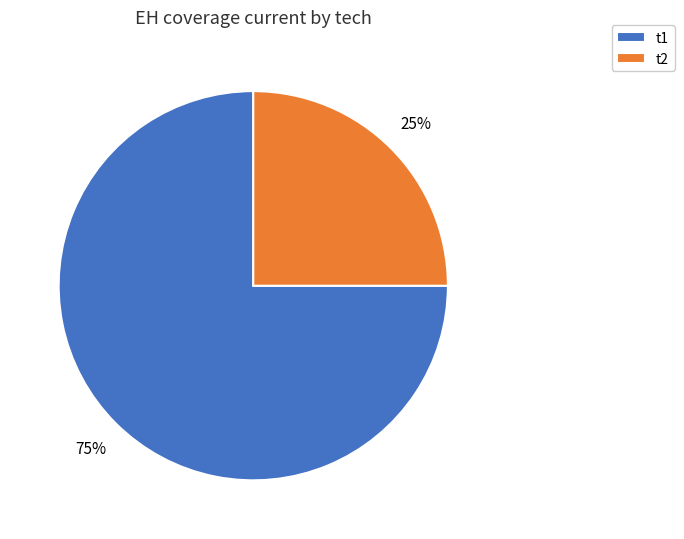

Rank the categories by value from highest to lowest.

t1, t2